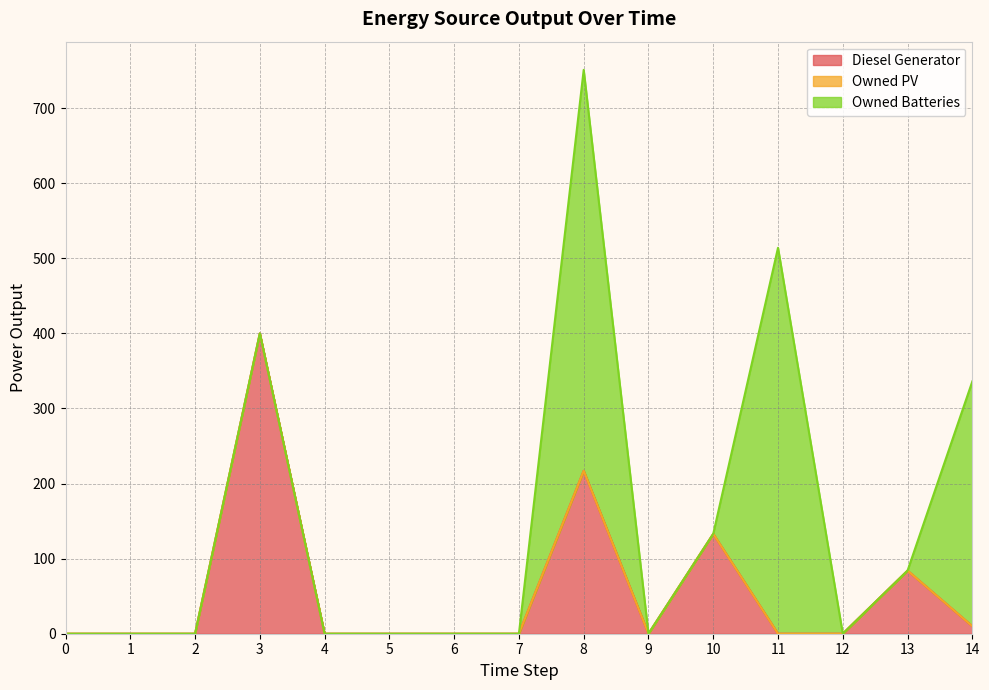

What is the difference between the maximum and minimum values in the Owned Batteries series?

534